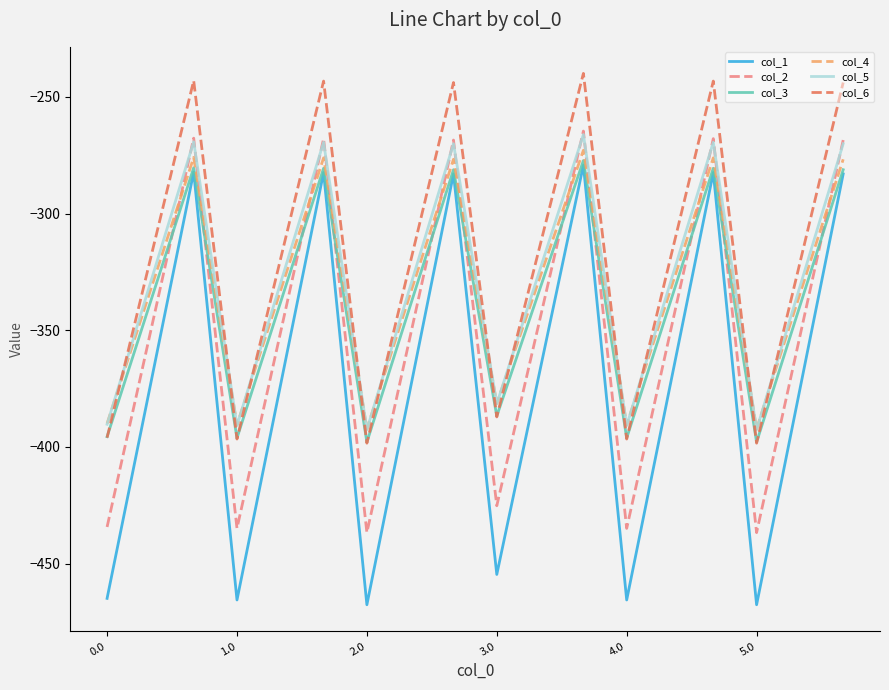

True or false: col_5 and col_3 cross at least once.

False